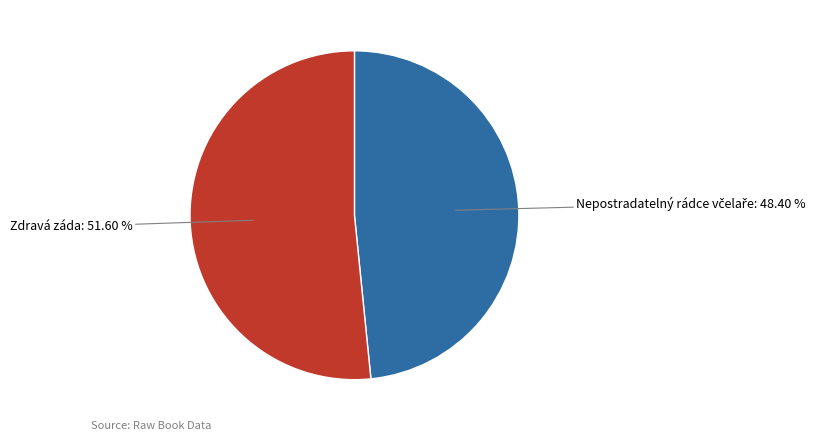

Which category accounts for the majority?

Zdravá záda: 51.60 %